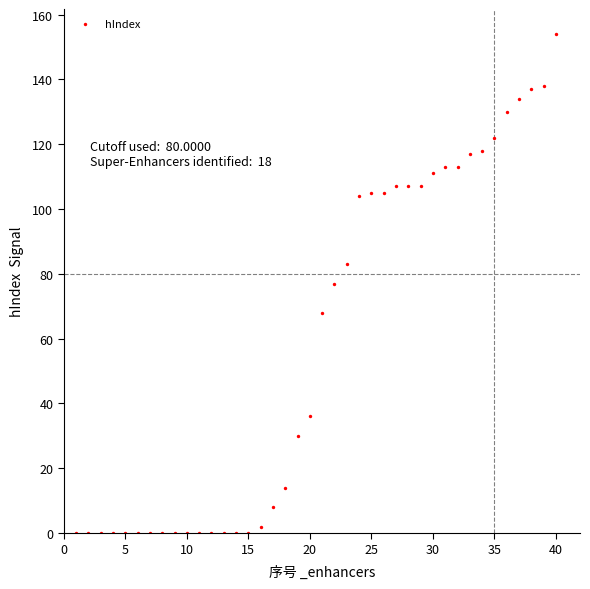

What is the range of X values (max minus min)?

39